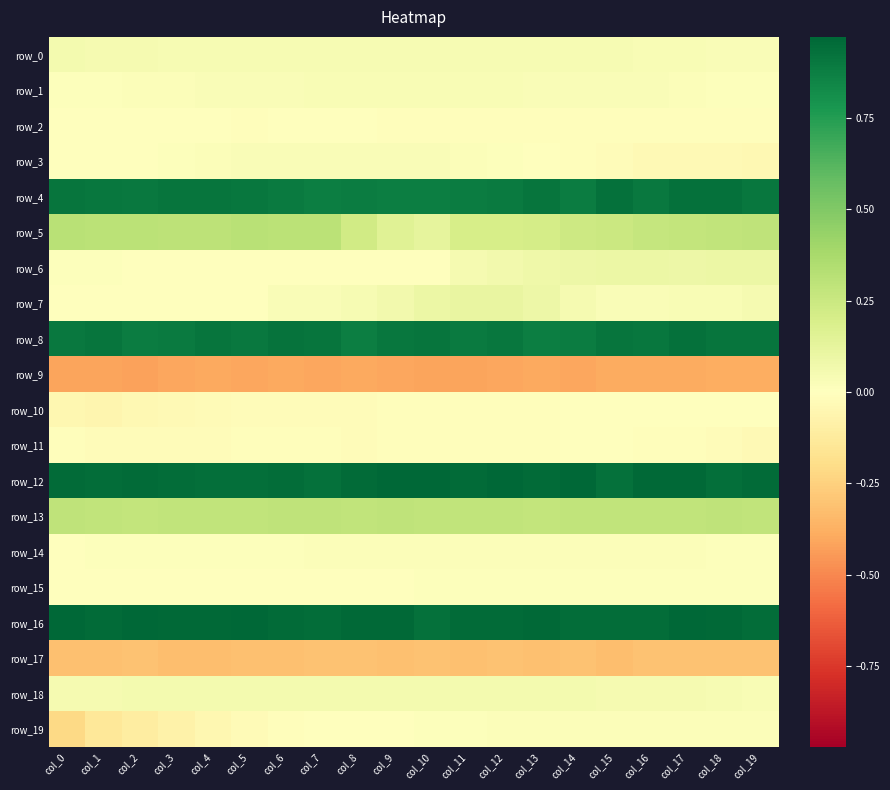

Is the value of row_7 at col_19 greater than the value of row_2 at col_5?

Yes